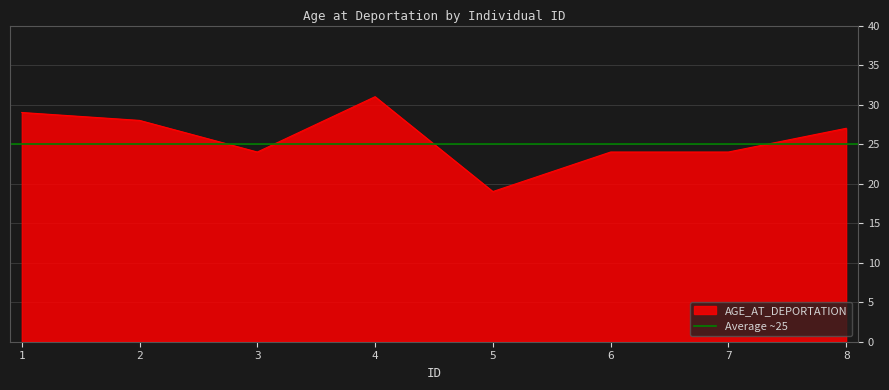

At which label is the value closest to 25?

3